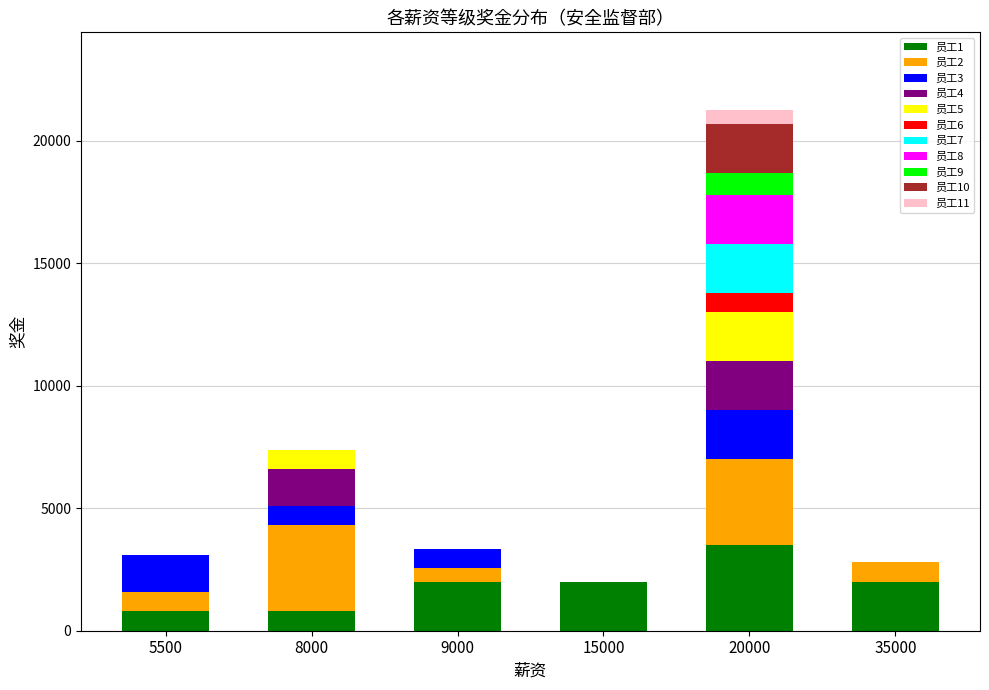

What are all the series names shown in the legend?

员工1, 员工2, 员工3, 员工4, 员工5, 员工6, 员工7, 员工8, 员工9, 员工10, 员工11